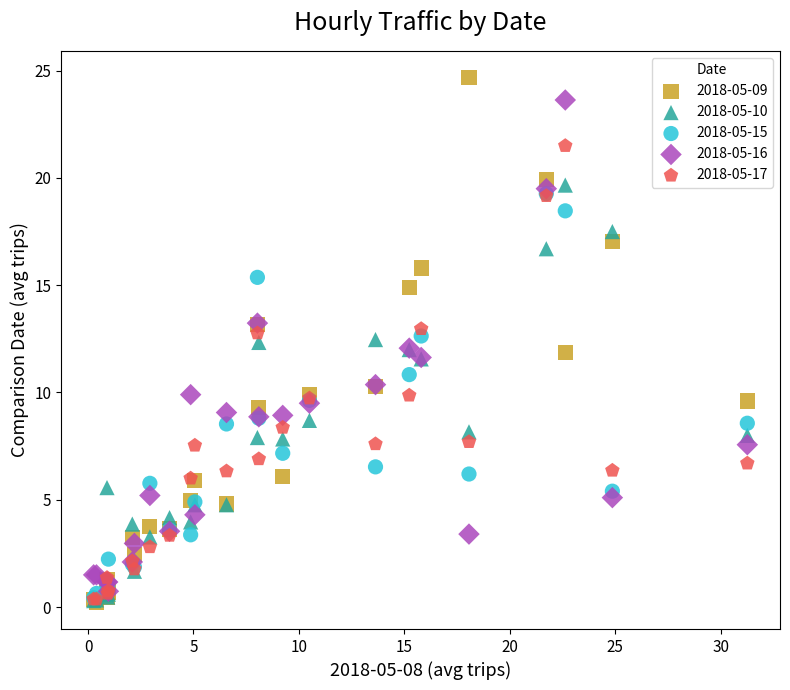

Which series has the widest spread of Y values?

2018-05-09